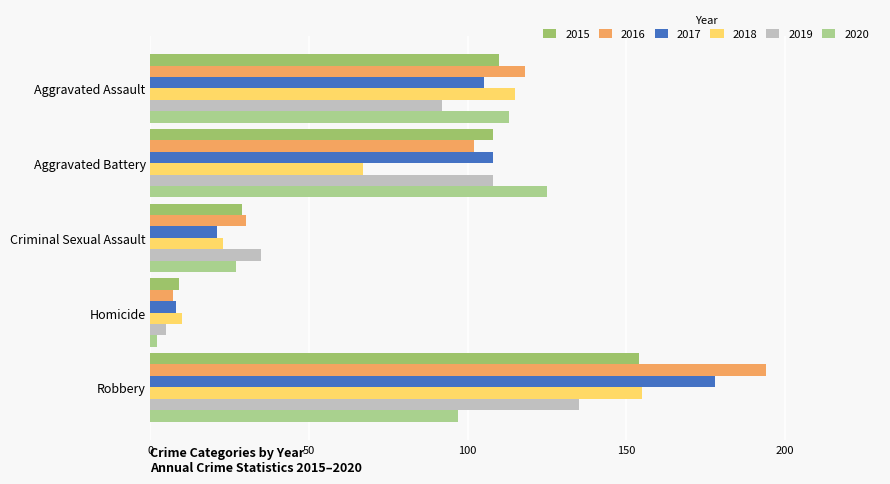

Rank the categories by 2018 value from lowest to highest.

Homicide, Criminal Sexual Assault, Aggravated Battery, Aggravated Assault, Robbery